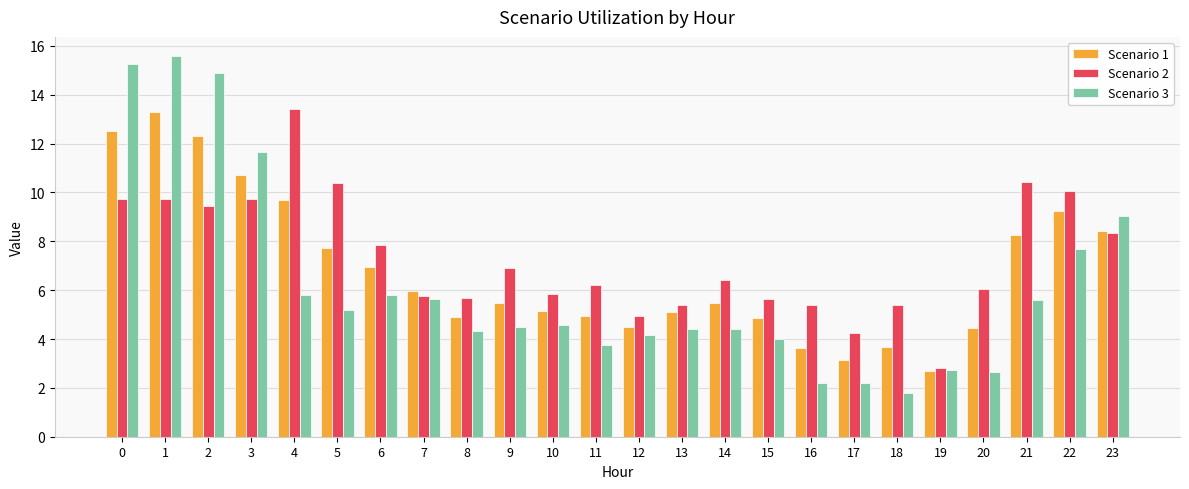

Are the bars grouped side by side (vs. stacked)?

Yes